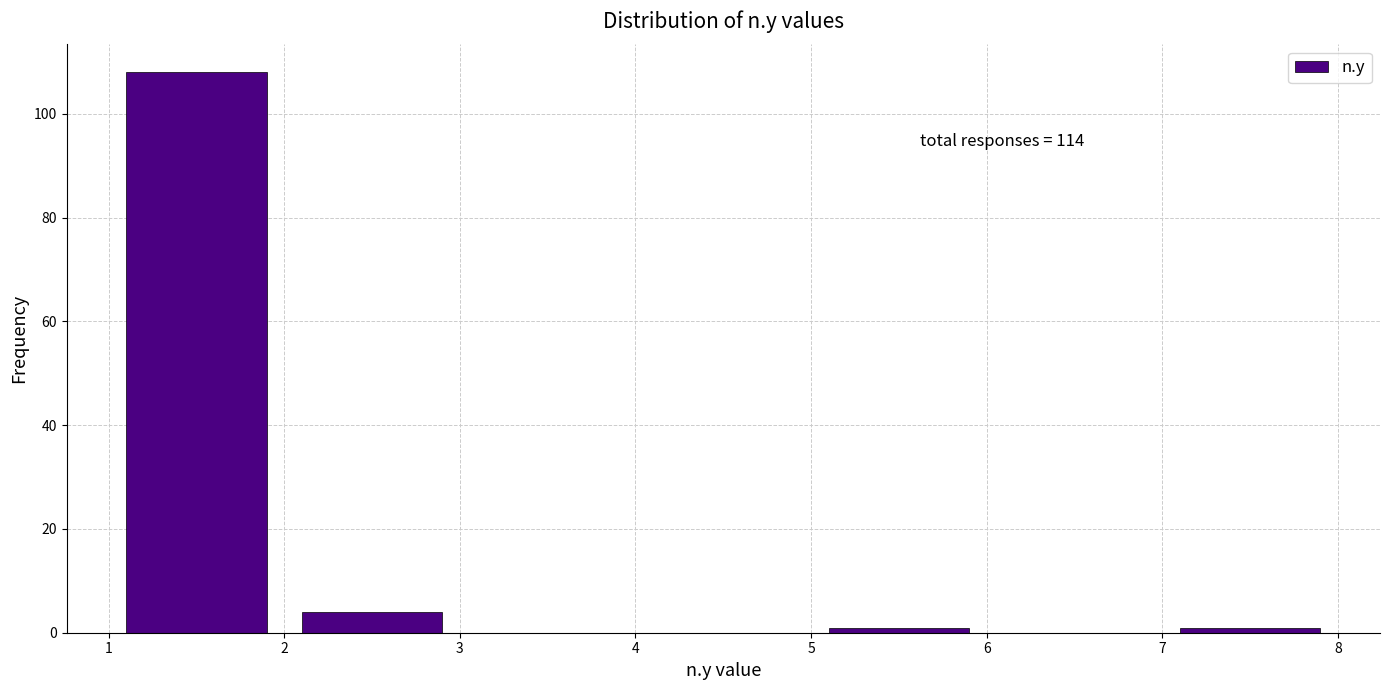

Which range on the x-axis has the tallest bar?

1 to 2